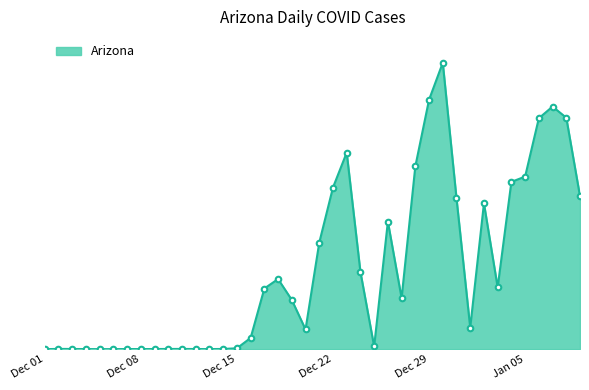

Does the chart have visible grid lines?

No